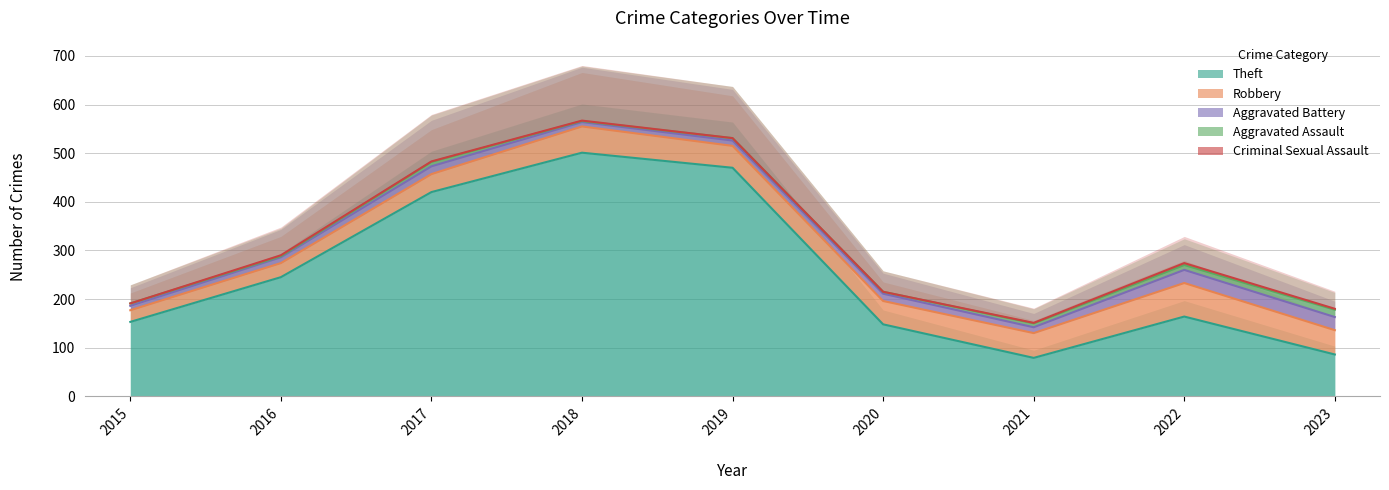

True or false: Criminal Sexual Assault and Aggravated Assault cross at least once.

False